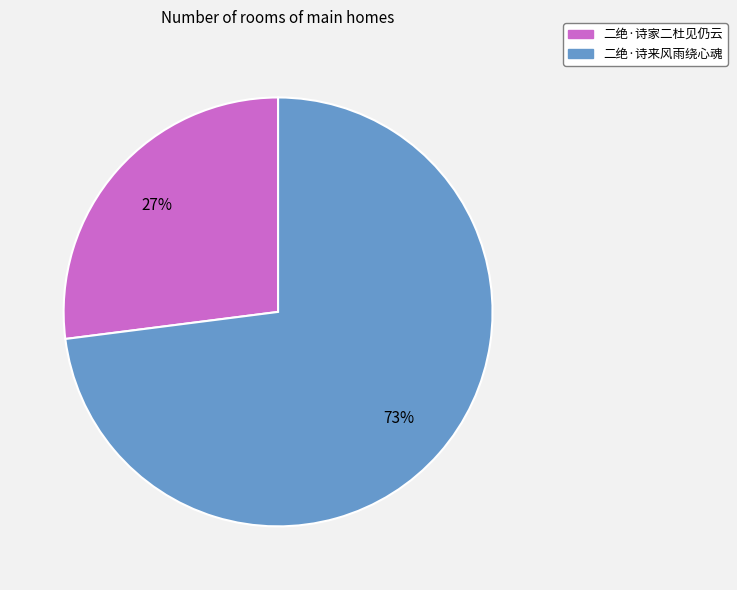

The 二绝·诗来风雨绕心魂 slice represents 73% of the pie. True or false?

True